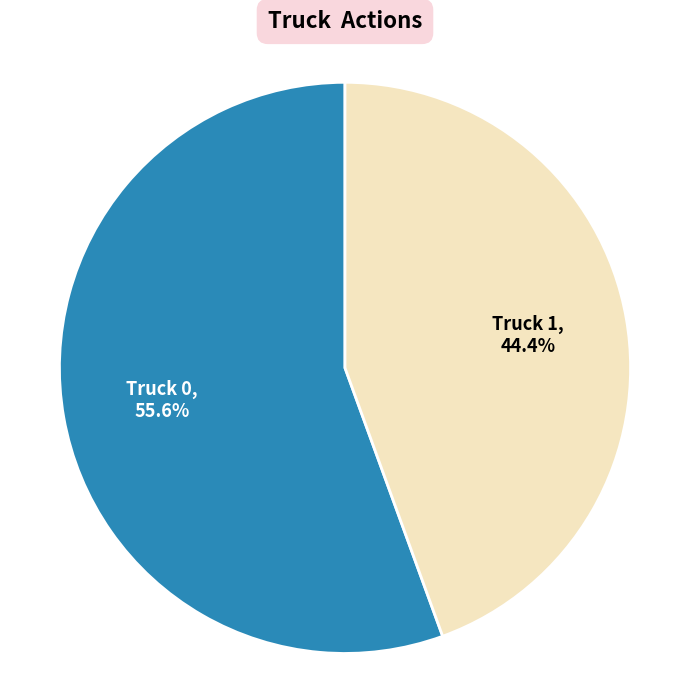

How many slices are in this pie chart?

2